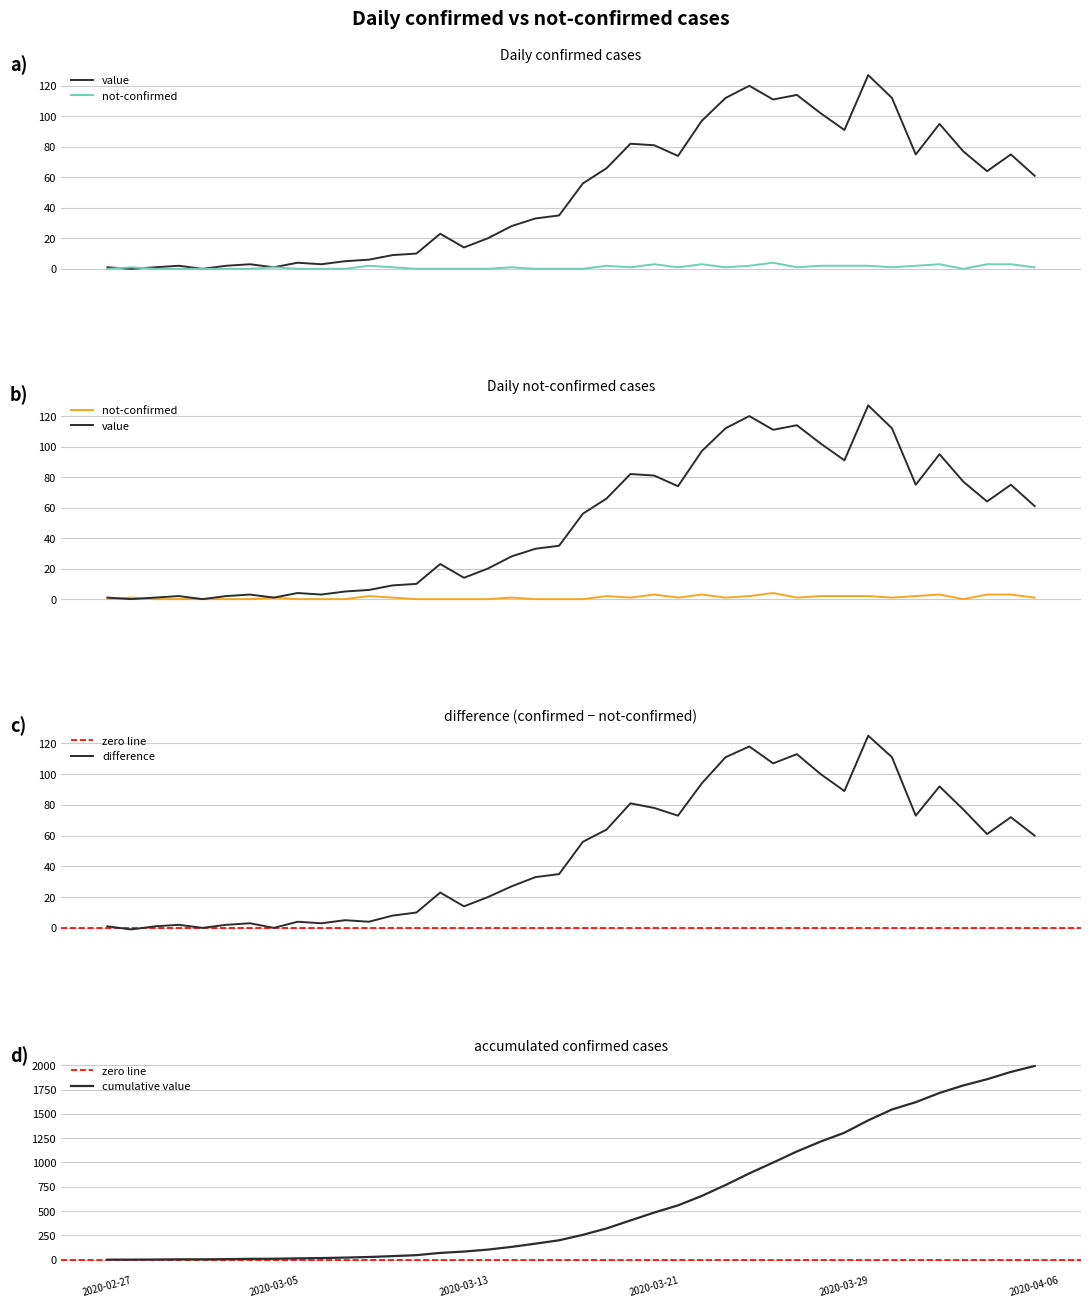

What is the maximum value shown in the chart?

127